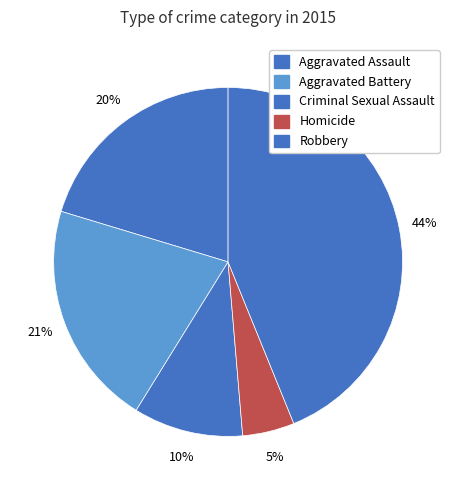

What is the change in value from Aggravated Assault to Criminal Sexual Assault?

-19